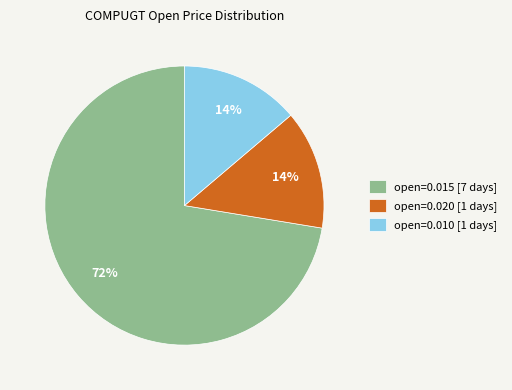

Is there a majority slice in this chart?

Yes